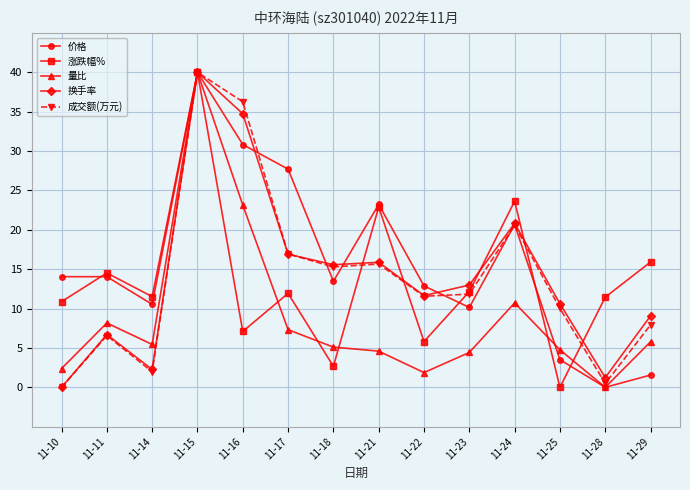

What is the spread (max minus min) of values at 11-11?

8.0